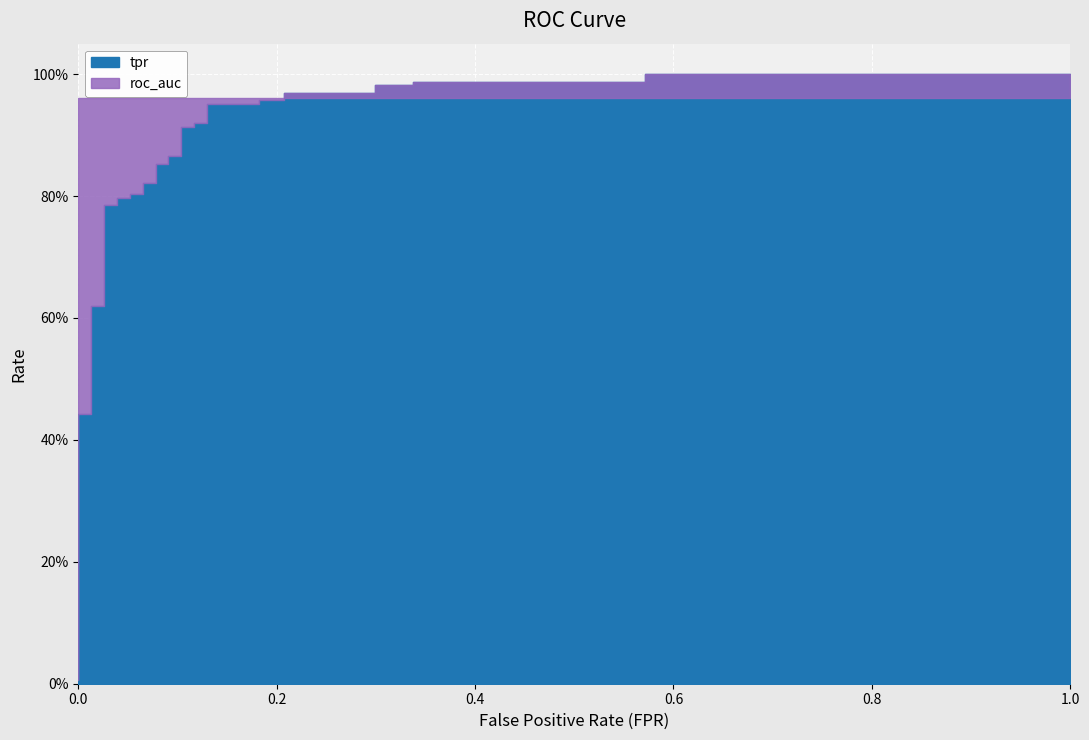

What is the label of the 9th point from the right?

0.2077922077922078